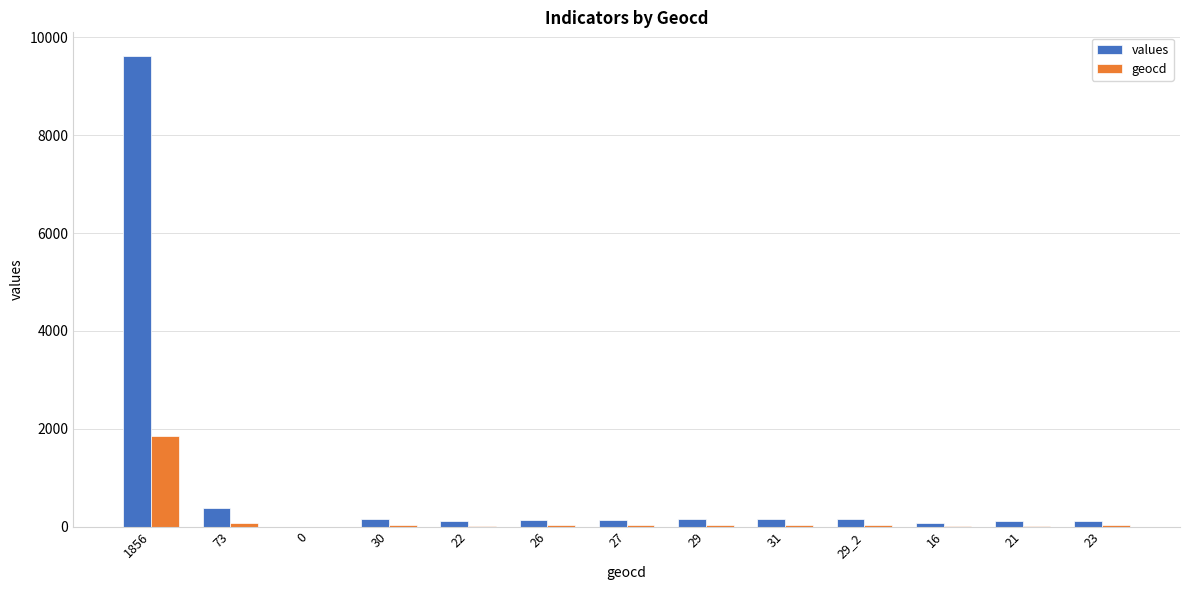

Which category has the highest value in the geocd series?

1856